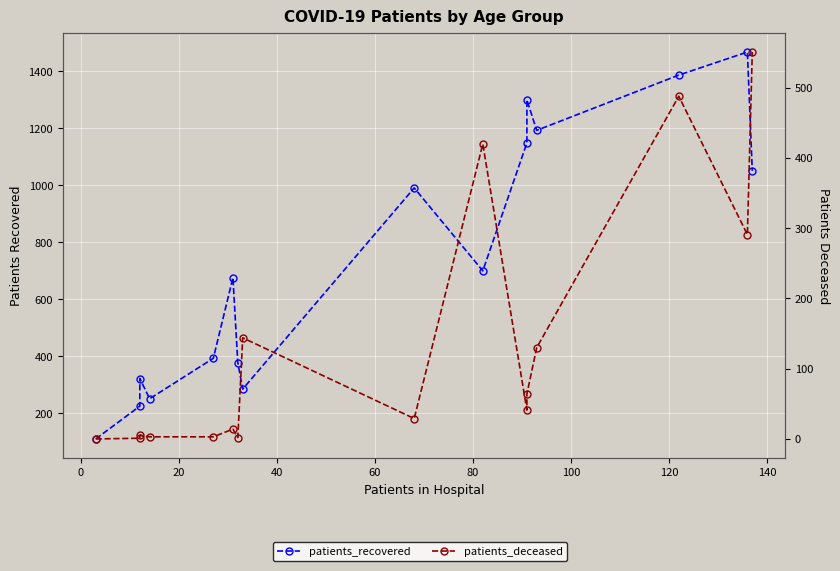

True or false: patients_recovered and patients_deceased intersect in this chart.

False